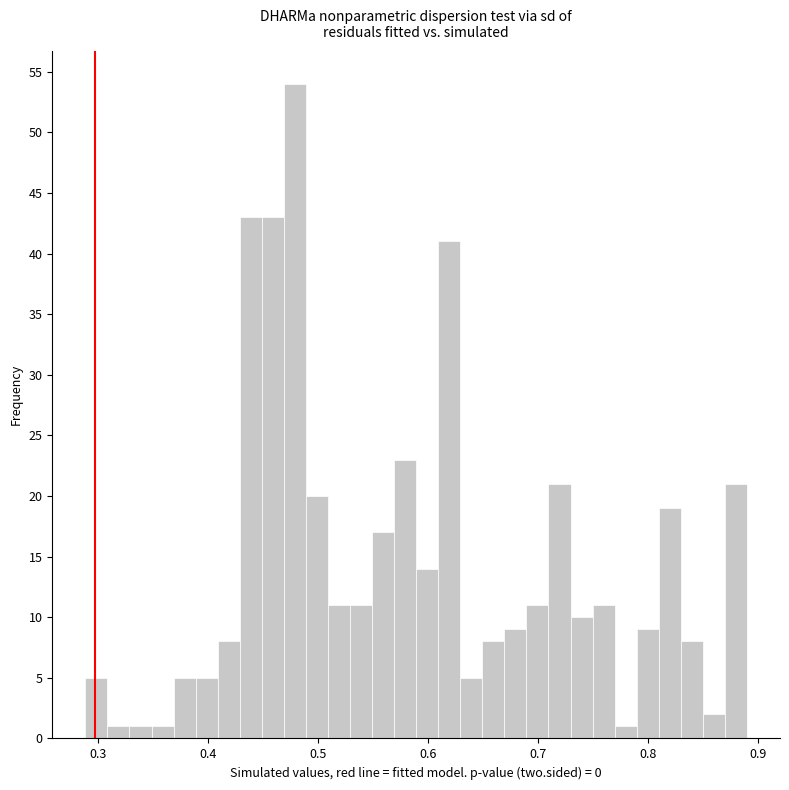

Read against the x-axis, roughly where is the centre of the tallest bar?

0.48